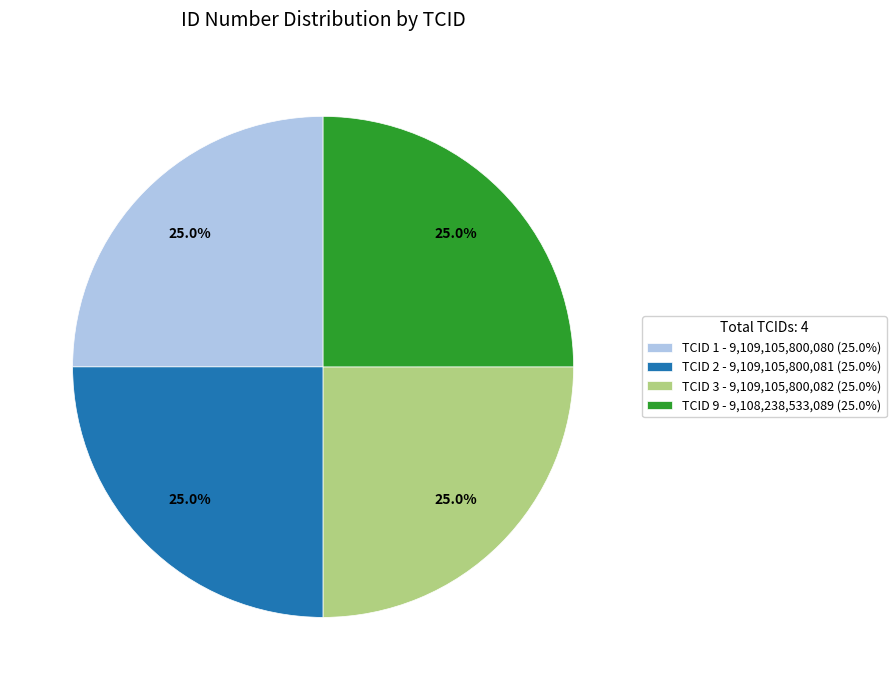

To the nearest percent, what percentage of the pie is TCID 9?

25%